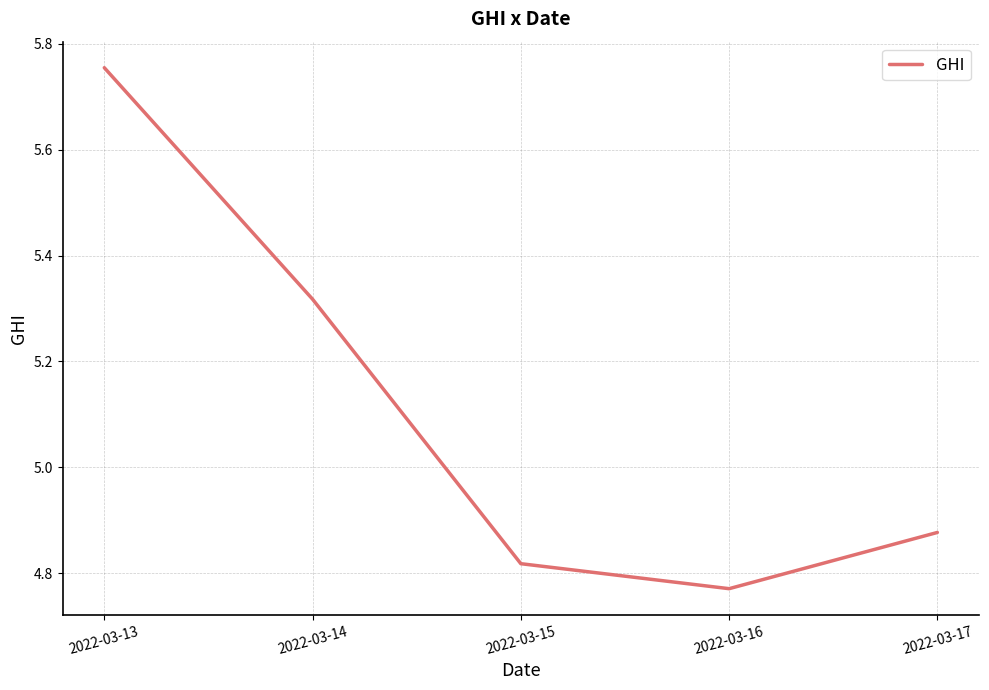

Approximately how many times larger is the value at 2022-03-15 compared to 2022-03-14?

0.9